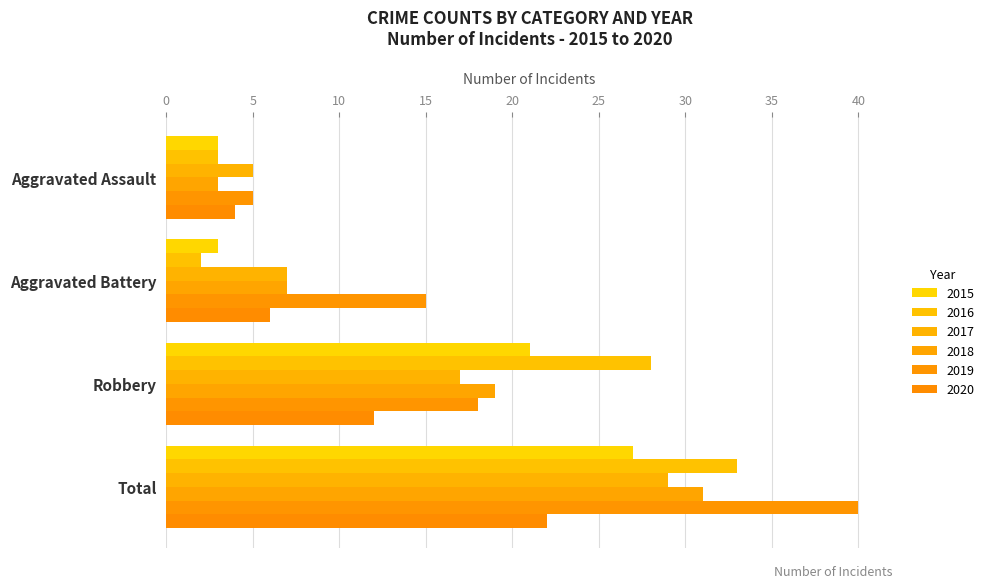

Is the value of 2020 at Total greater than the value of 2017 at Total?

No